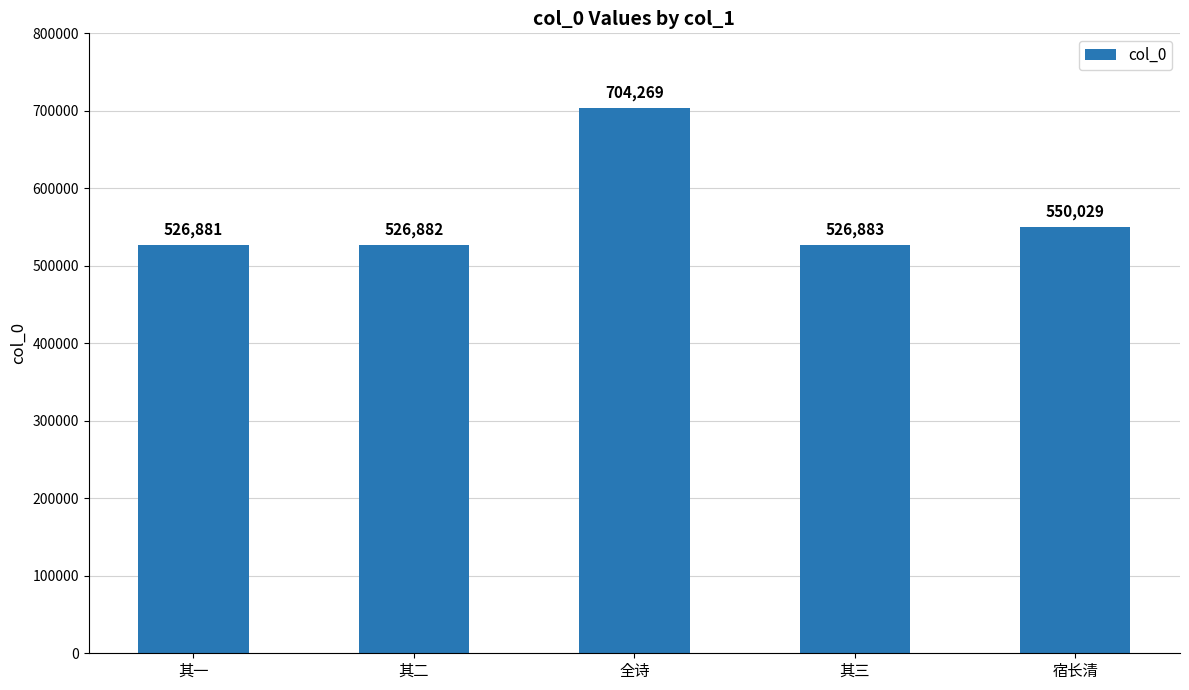

How many categories are shown in the chart?

5